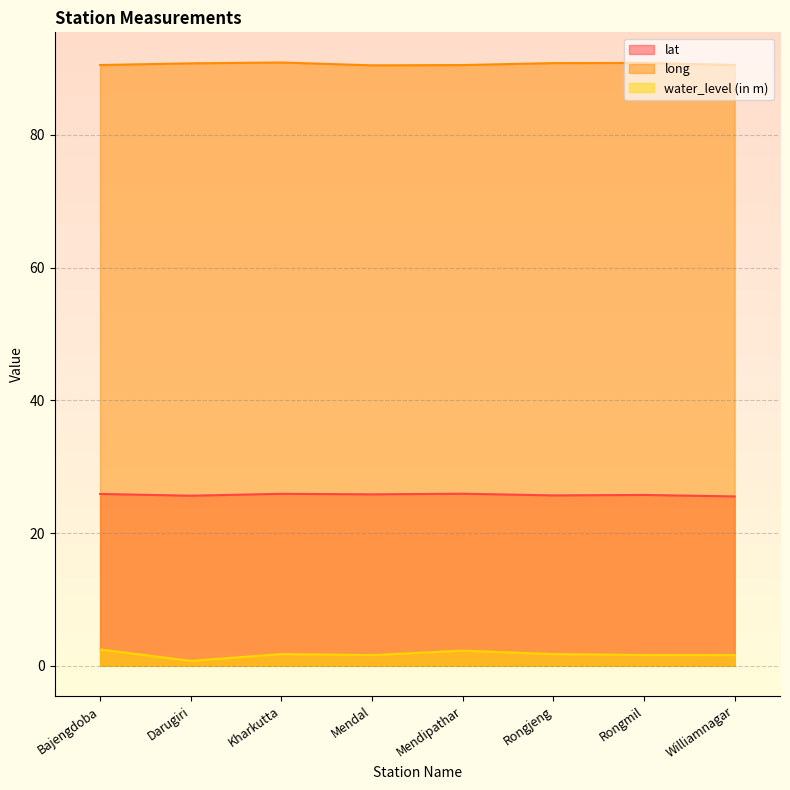

What is the sum of all lat values?

206.1